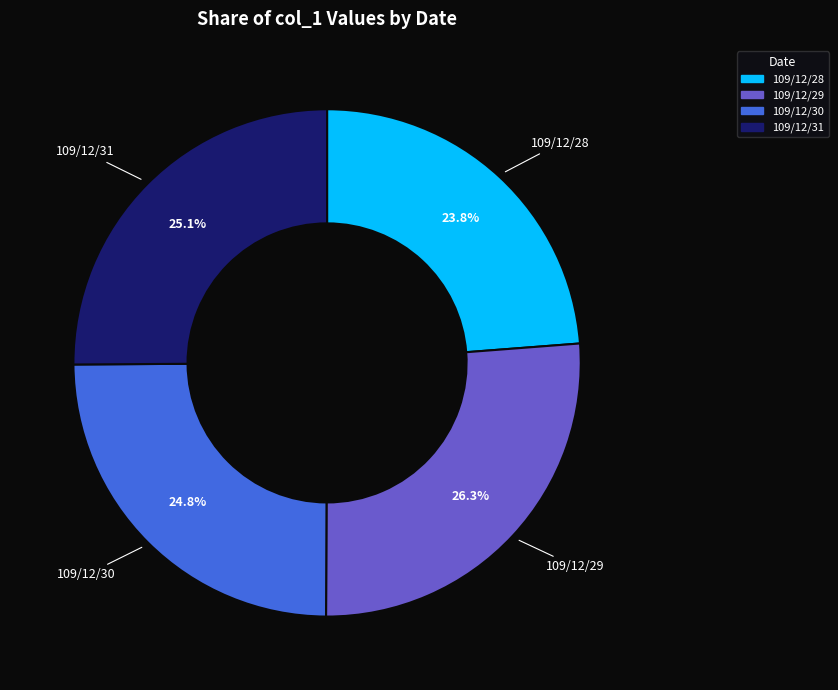

Is there any slice that represents more than half of the pie?

No